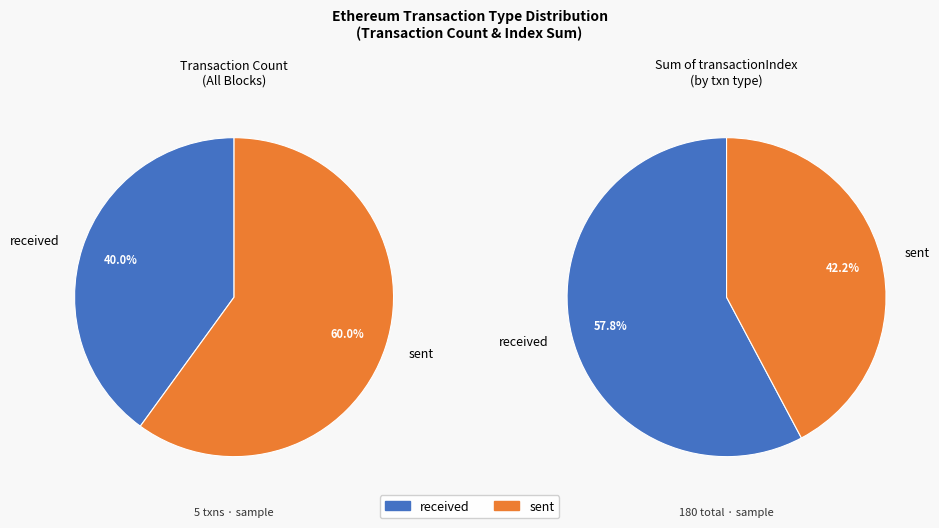

Approximately how many times larger is the value at received compared to sent?

0.7